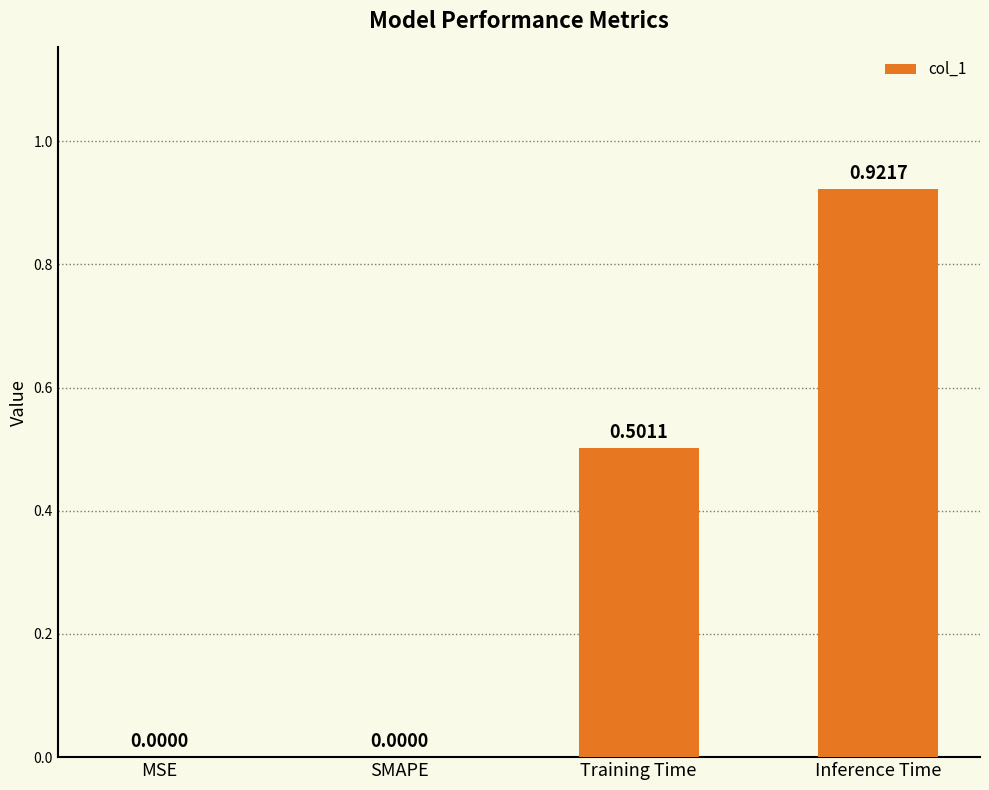

How many data points are above 0?

2